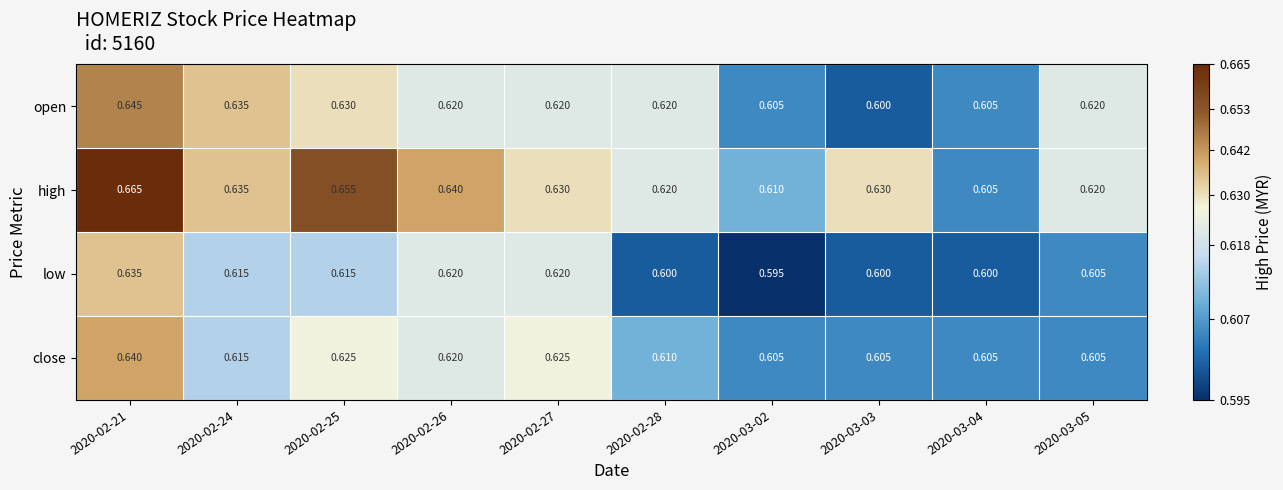

Which series has the widest spread of values?

high